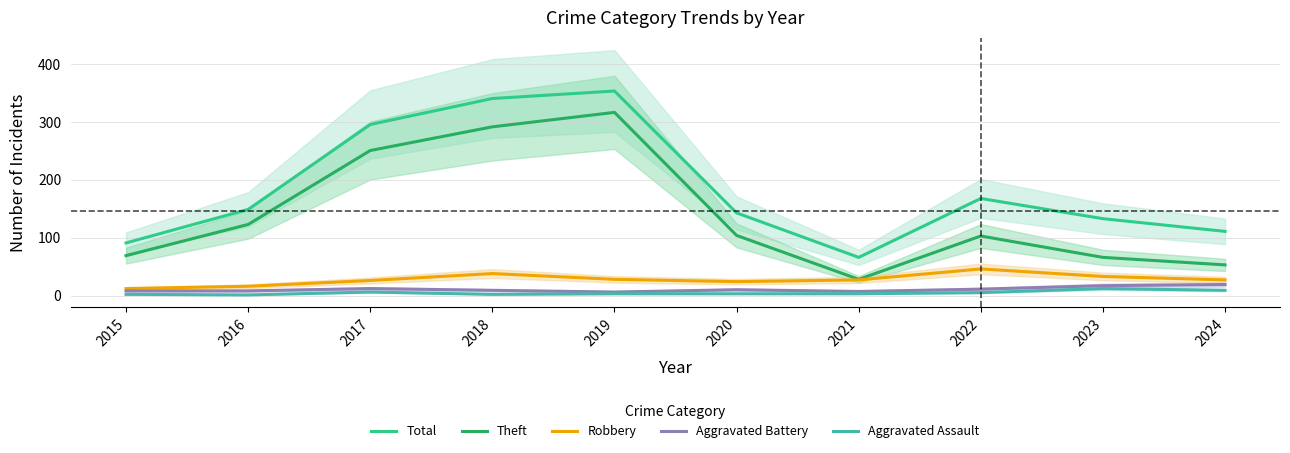

Reading left to right, list all the values displayed in this chart.

Total: 91	149	296	341	354	143	66	168	133	111
Theft: 69	123	251	292	317	104	28	103	66	53
Robbery: 12	16	26	38	28	24	27	46	33	27
Aggravated Battery: 8	8	12	9	6	10	7	11	17	19
Aggravated Assault: 2	1	6	2	3	3	3	5	12	9